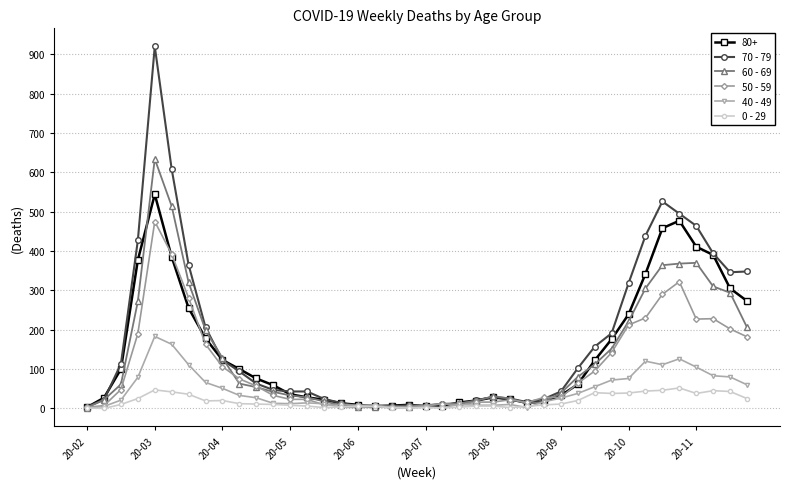

Which series has the widest spread of values?

70 - 79